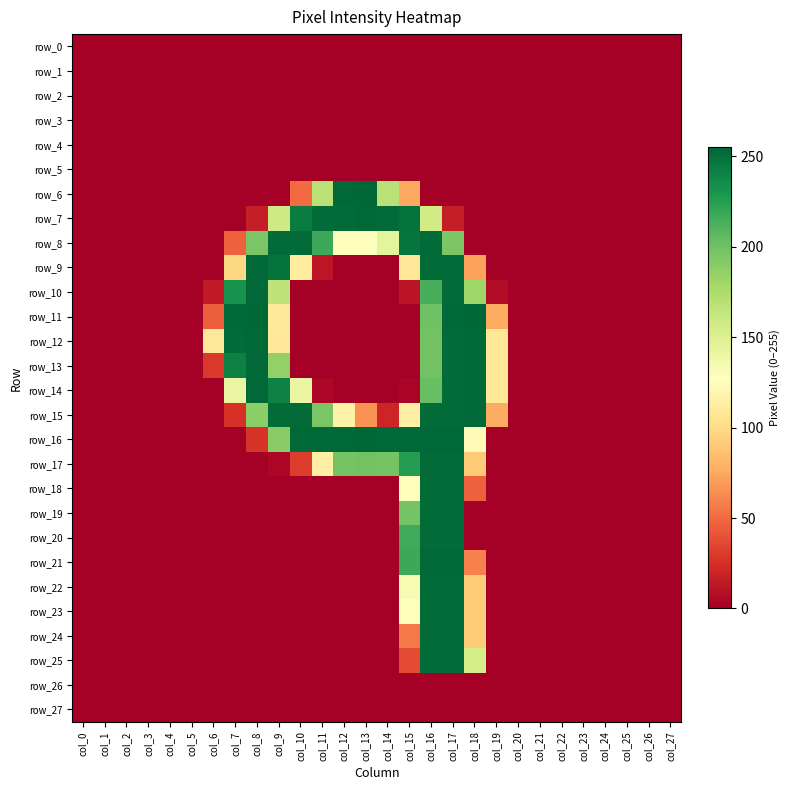

Which series has the largest total across all categories?

row_16